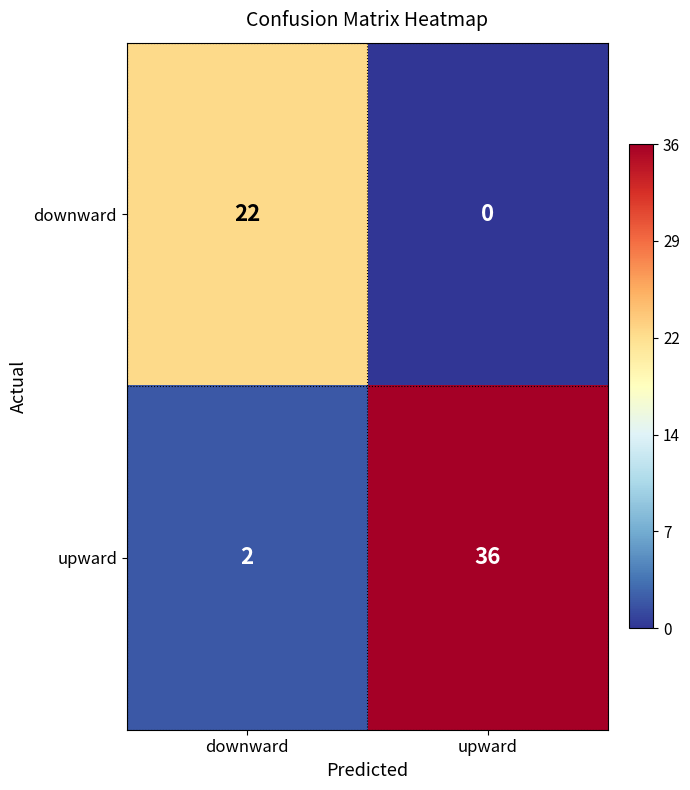

What is the sum of the upward values at upward and downward?

38